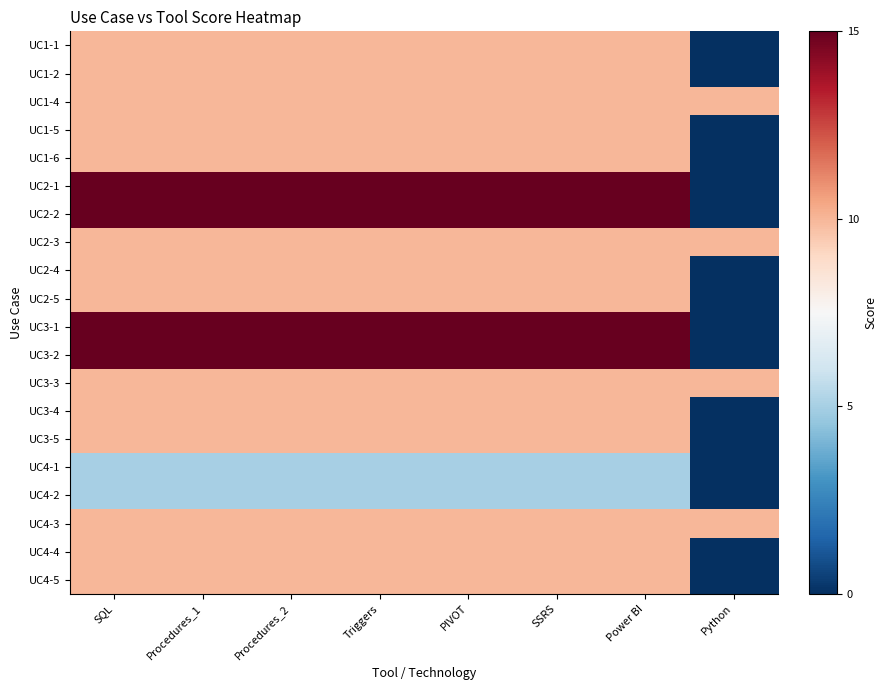

Which series has the largest total across all categories?

UC2-1